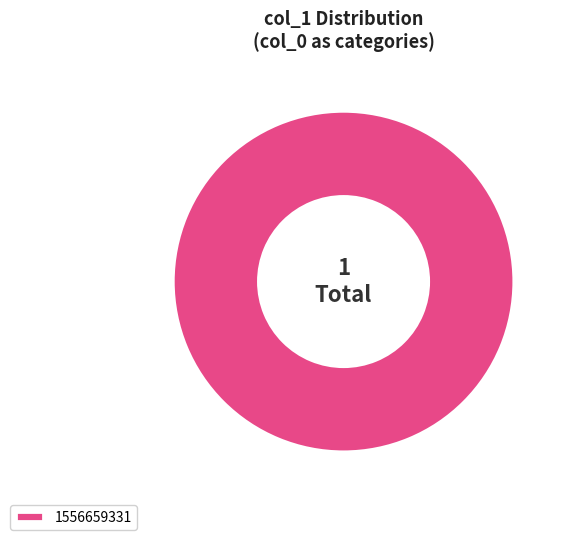

How many slices are in this pie chart?

1